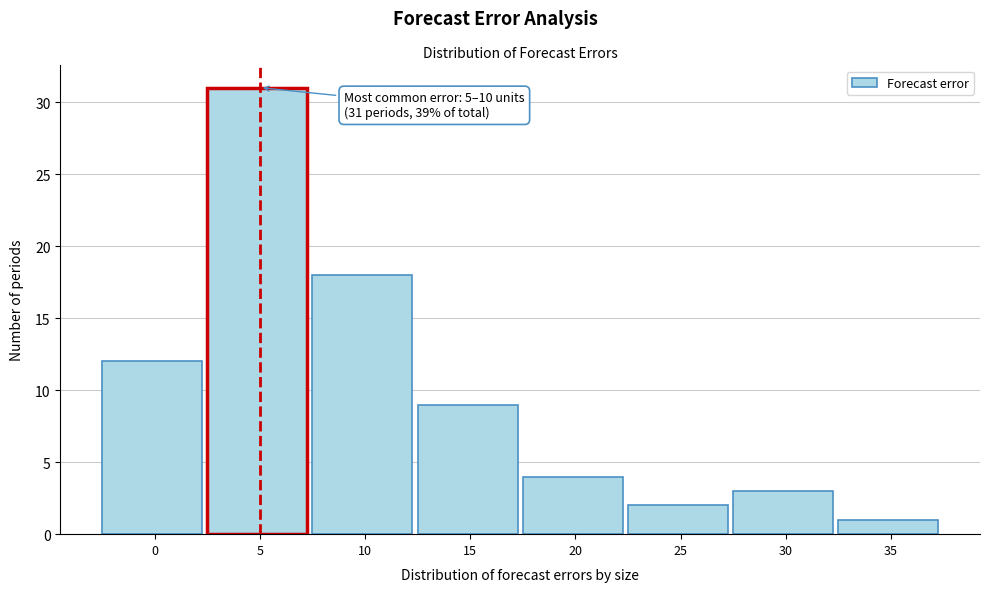

Reading left to right, transcribe all the data shown in this chart.

12	31	18	9	4	2	3	1